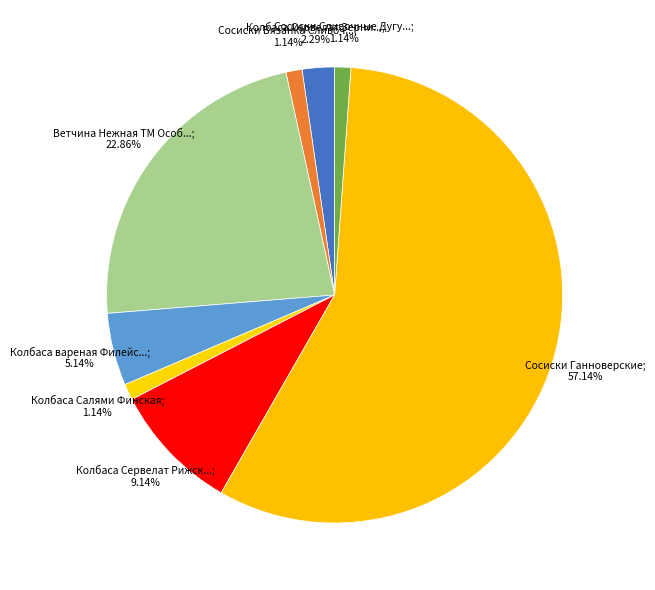

Which category accounts for the majority?

Сосиски Ганноверские